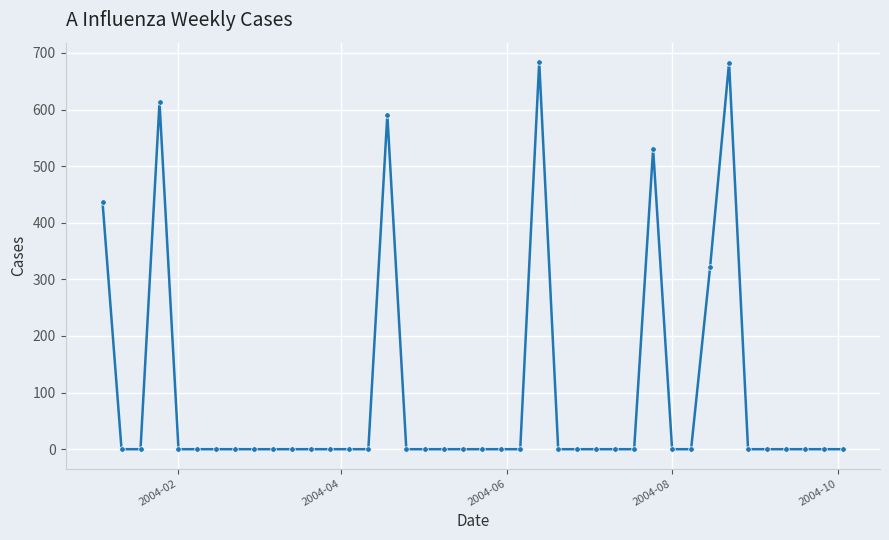

True or false: the data has more than 2 interior local peaks.

True